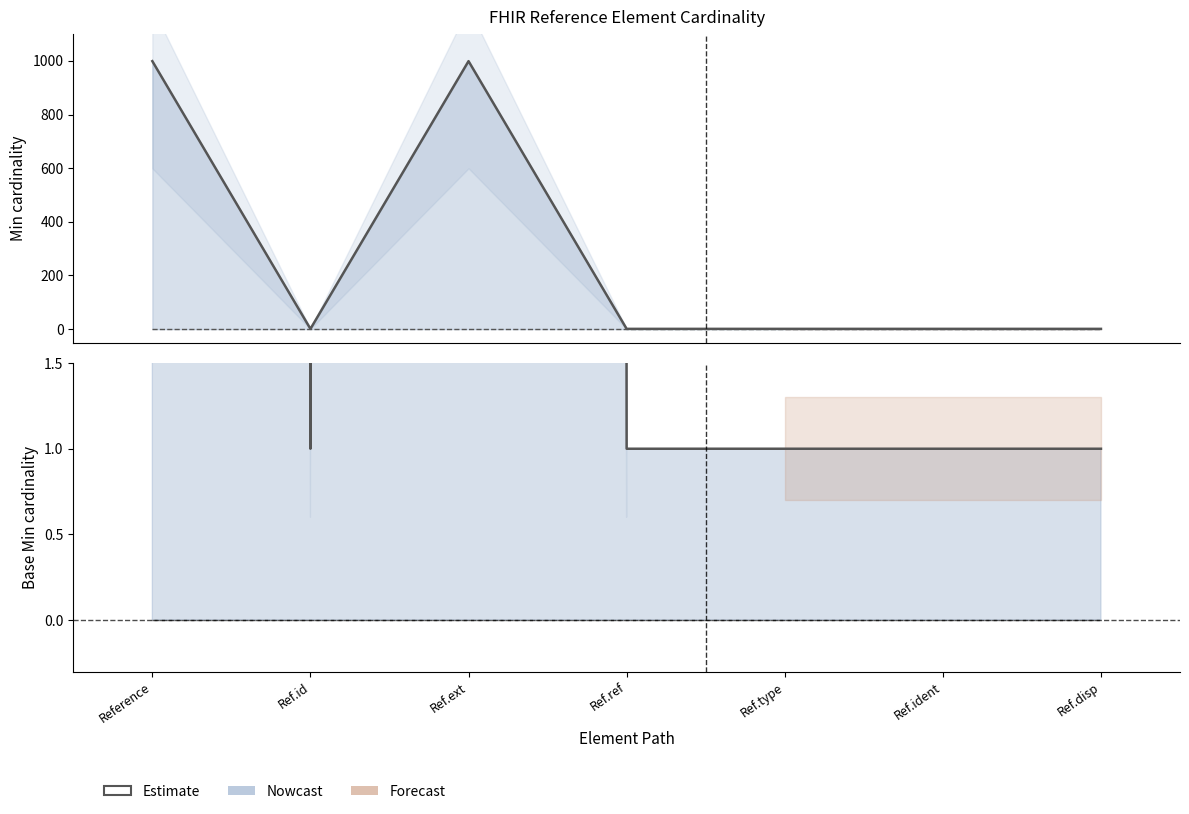

What is the value of the 2nd point from the left?

1